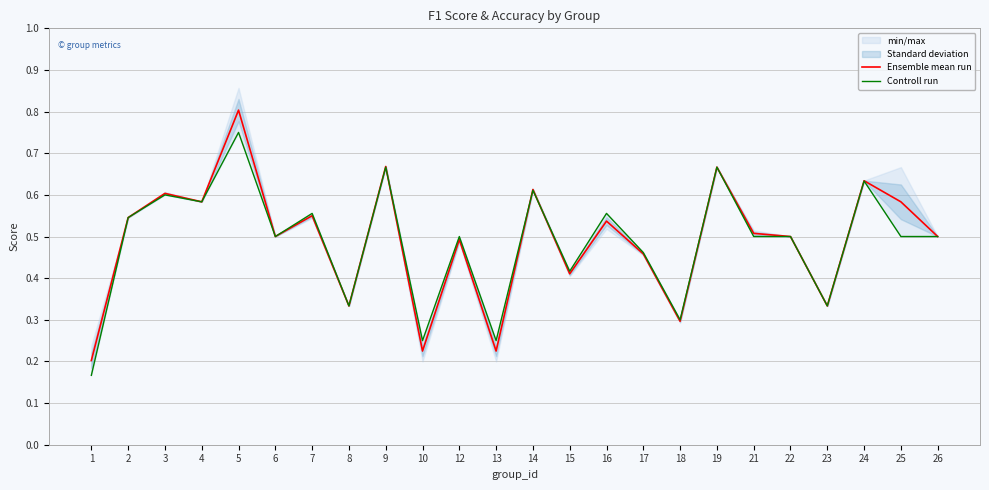

True or false: Ensemble mean run has more than 0 interior local peaks.

True